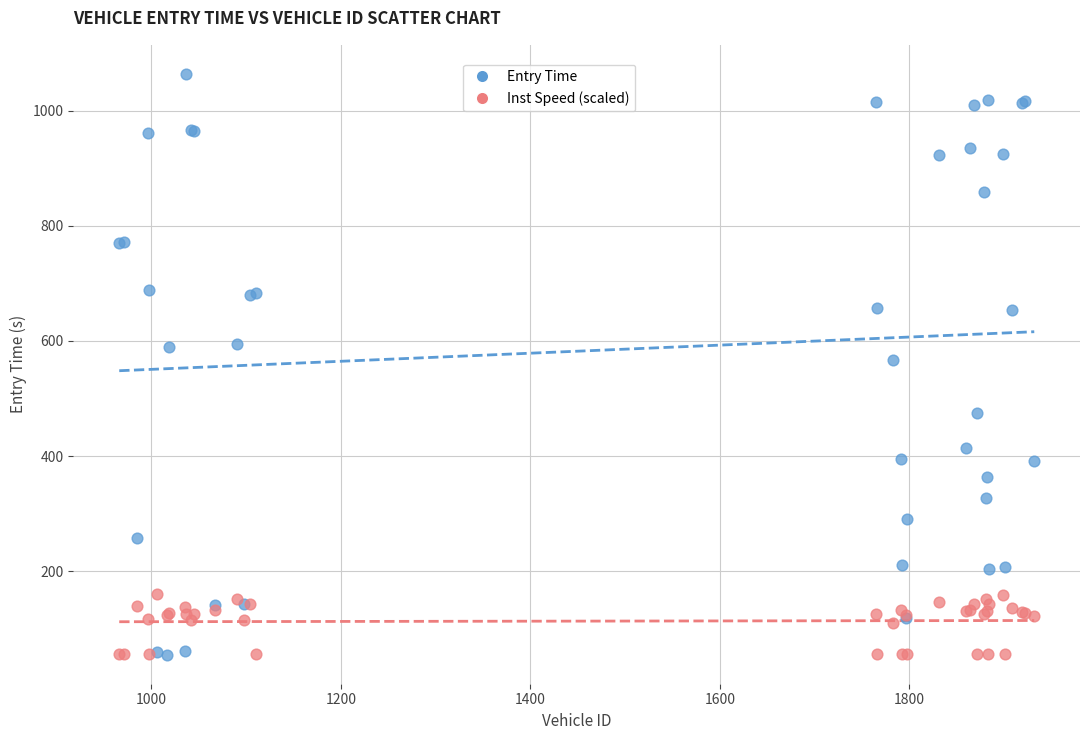

Which series reaches the maximum Y coordinate?

Entry Time